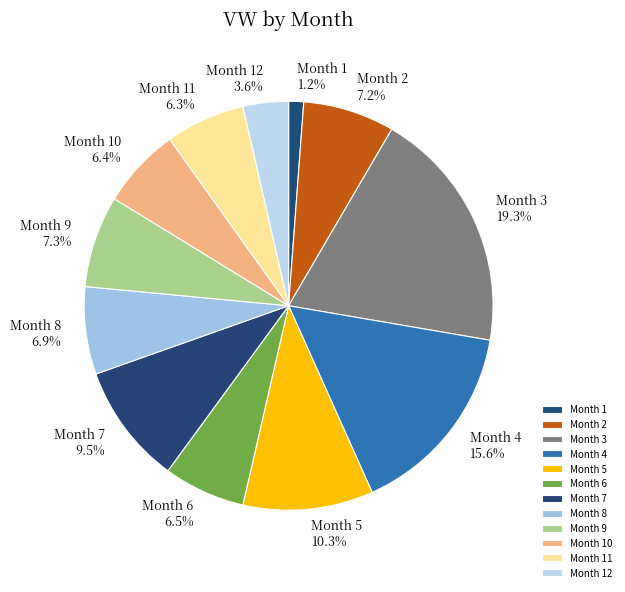

Which has a higher value, Month 12 or Month 5?

Month 5